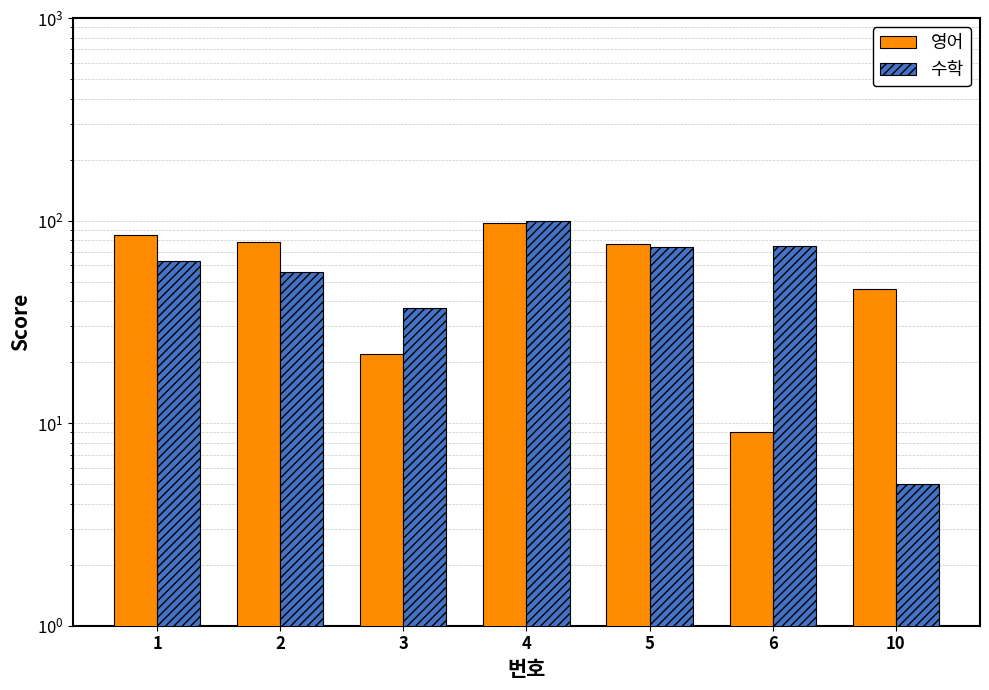

Reading right to left, list all the values displayed in this chart.

영어: 46	9	77	97	22	78	85
수학: 5	75	74	99	37	56	63